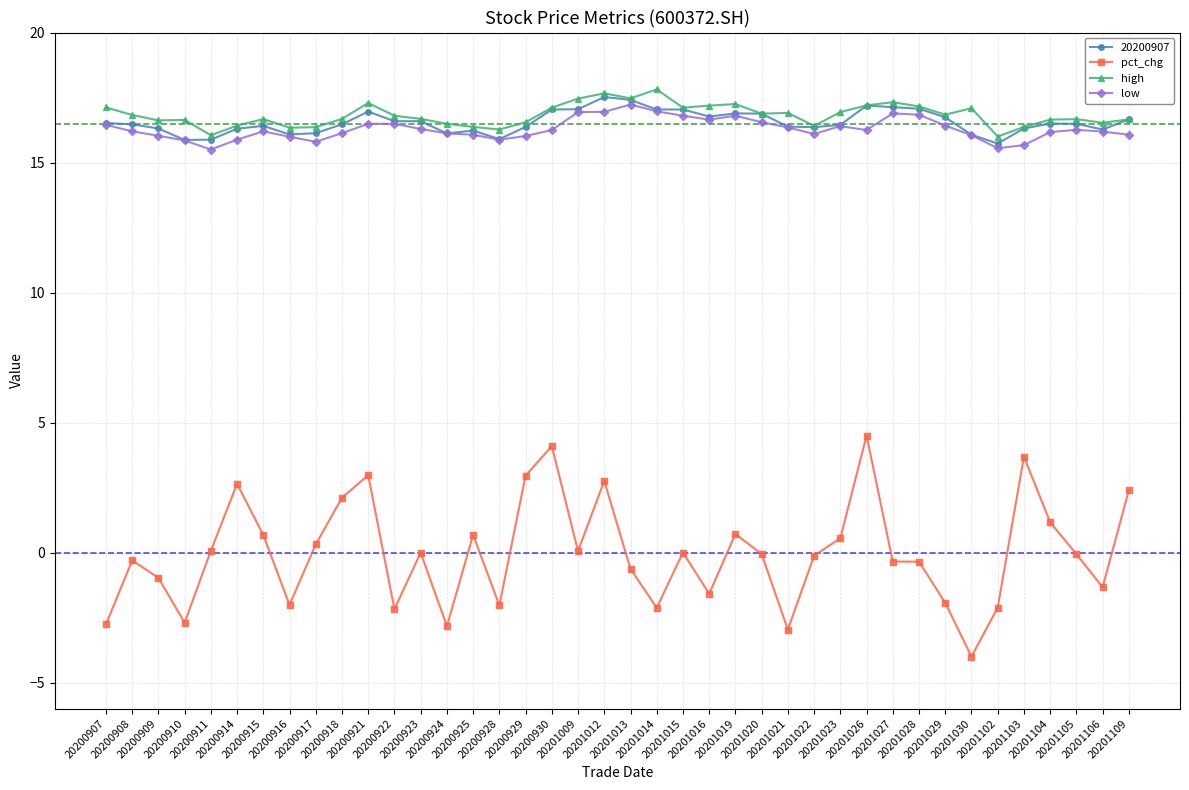

The value of high at 20201026 is 17.2. True or false?

True